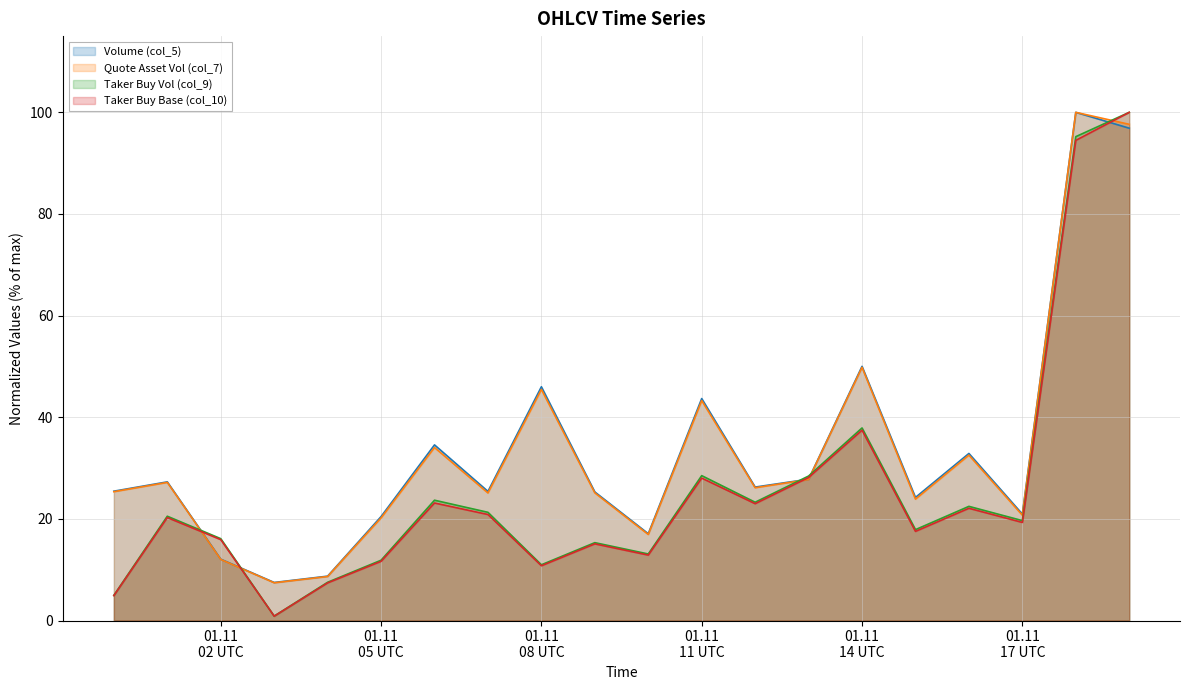

At 1698796800000, list the series in order from smallest to largest.

Taker Buy Base (col_10), Taker Buy Vol (col_9), Quote Asset Vol (col_7), Volume (col_5)